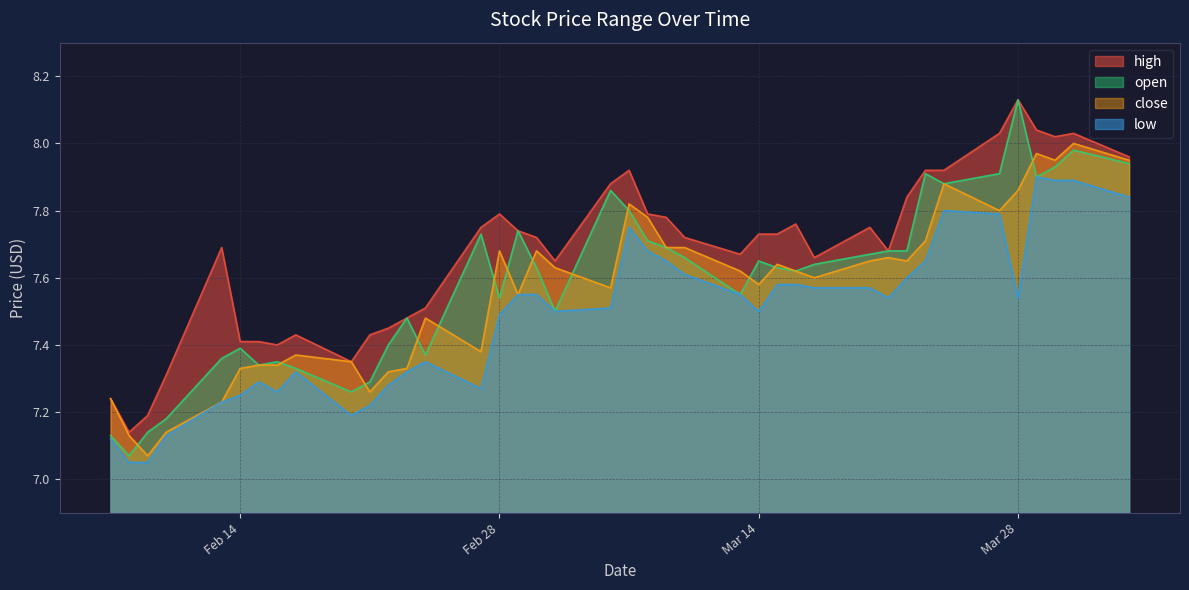

What is the difference between the highest and lowest values at 2023-02-09?

0.1